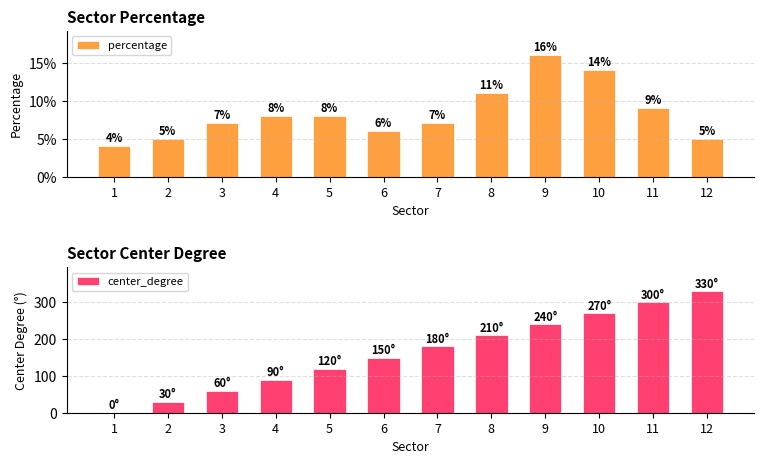

Where is percentage nearest to the value 0?

1